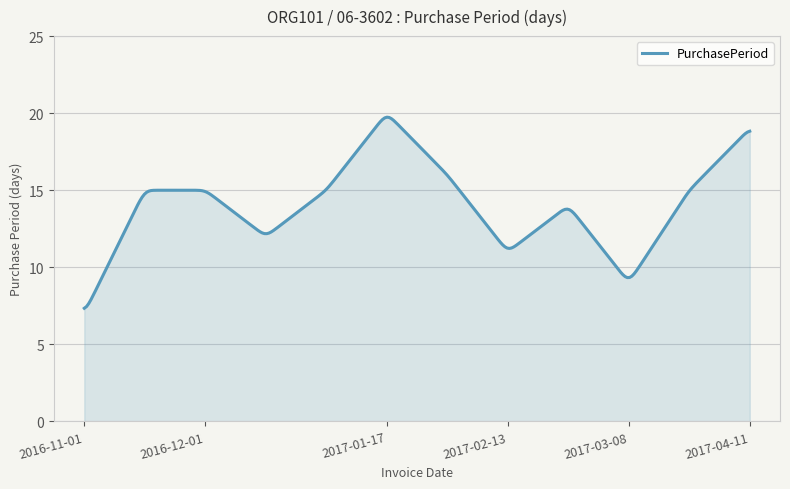

What is the minimum value shown in the chart?

7.3